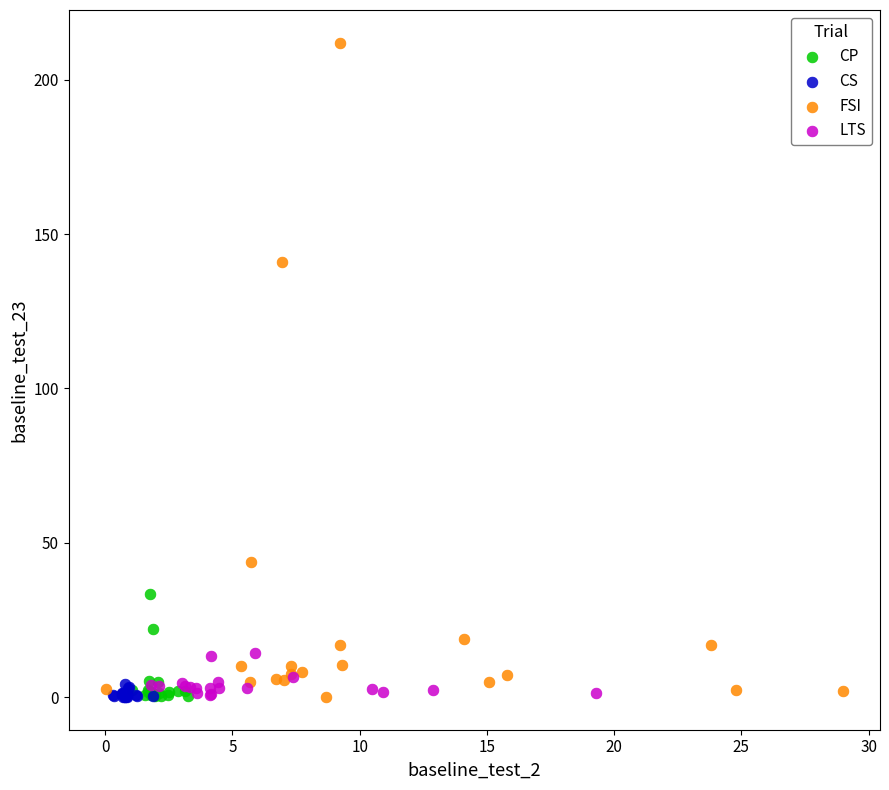

Which series reaches the maximum Y coordinate?

FSI